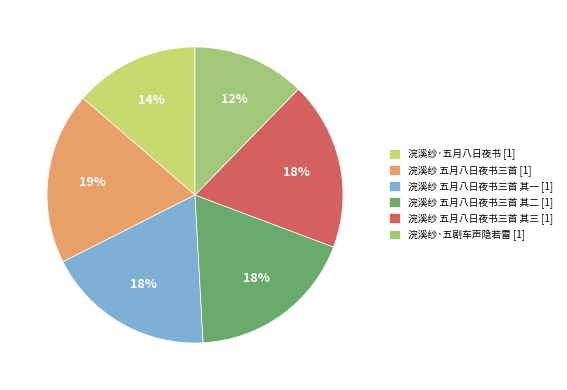

Which slice is the smallest?

浣溪纱·五剧车声隐若雷 [1]